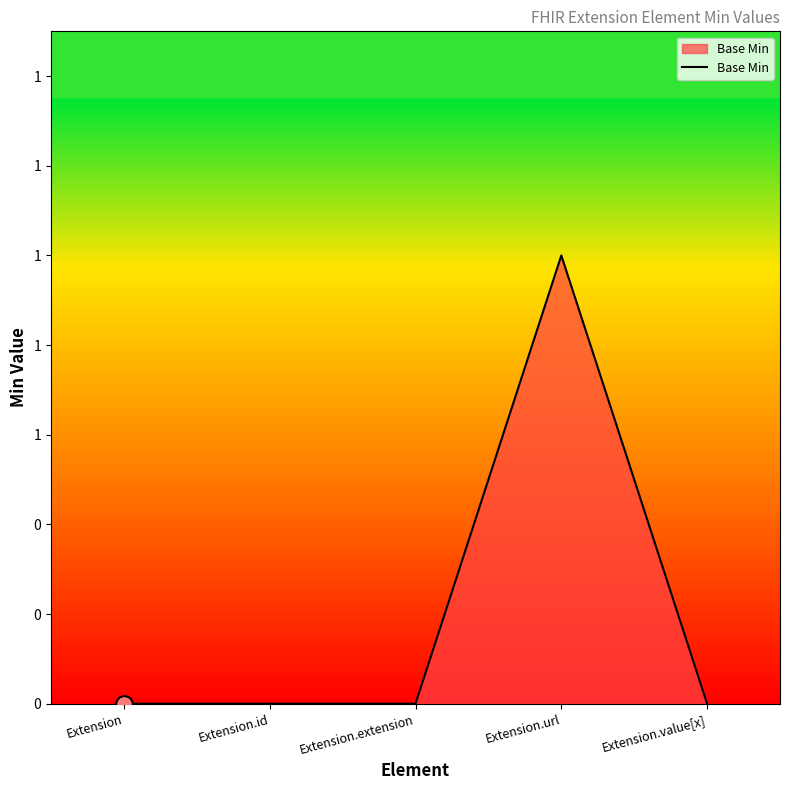

Reading right to left, what are all the values shown in this chart?

Extension.value[x]=0	Extension.url=1	Extension.extension=0	Extension.id=0	Extension=0